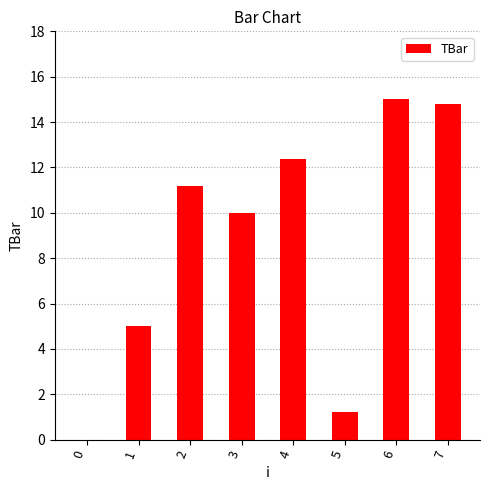

Reading left to right, transcribe all the data shown in this chart.

0.0	5.0	11.2	10.0	12.4	1.2	15.0	14.8